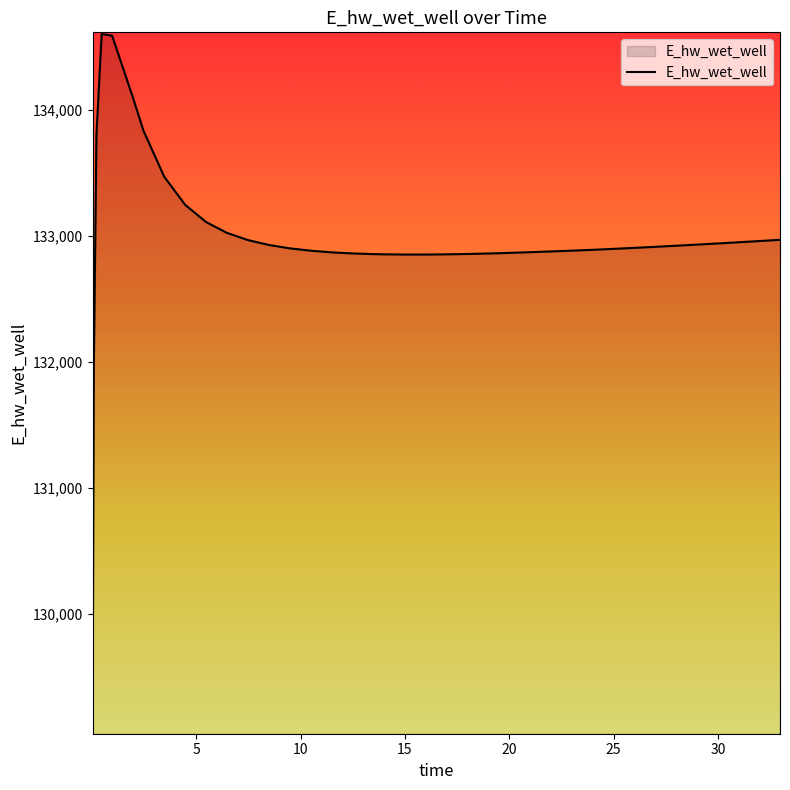

How many lines are shown in the chart?

1